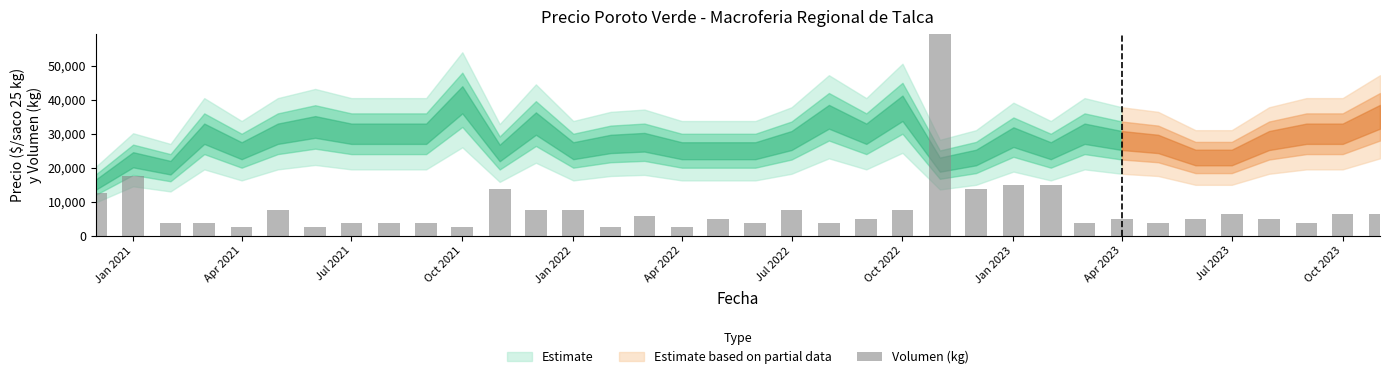

What is the minimum value shown in the chart?

2500